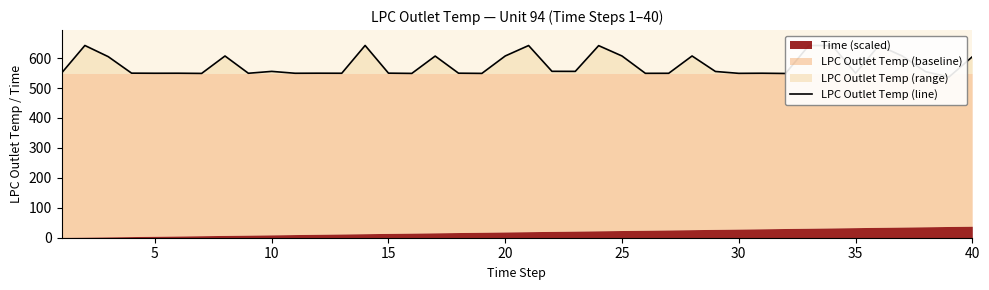

How many points are higher than both their immediate neighbors (excluding endpoints)?

13